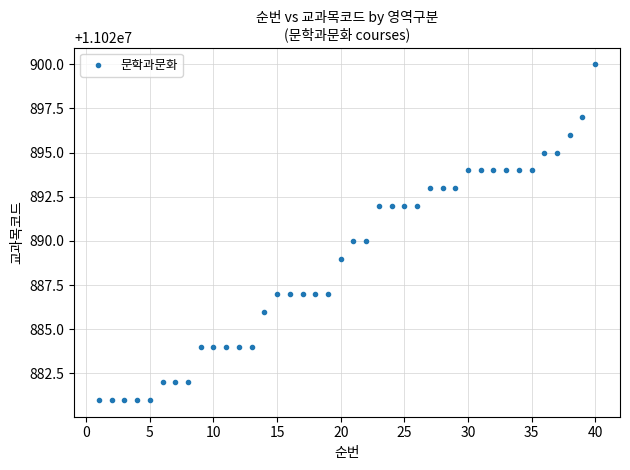

What is the range of Y values (max minus min)?

19